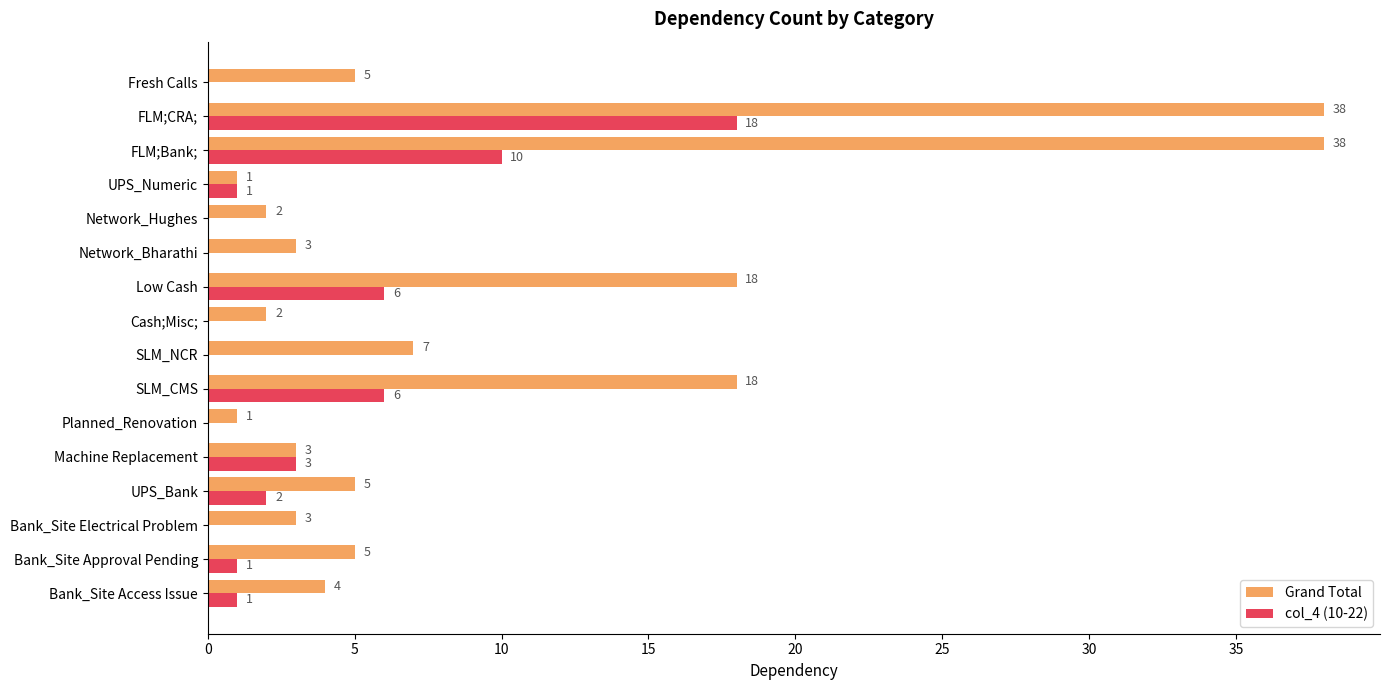

True or false: Grand Total has a value of 3 at Bank_Site Electrical Problem.

True